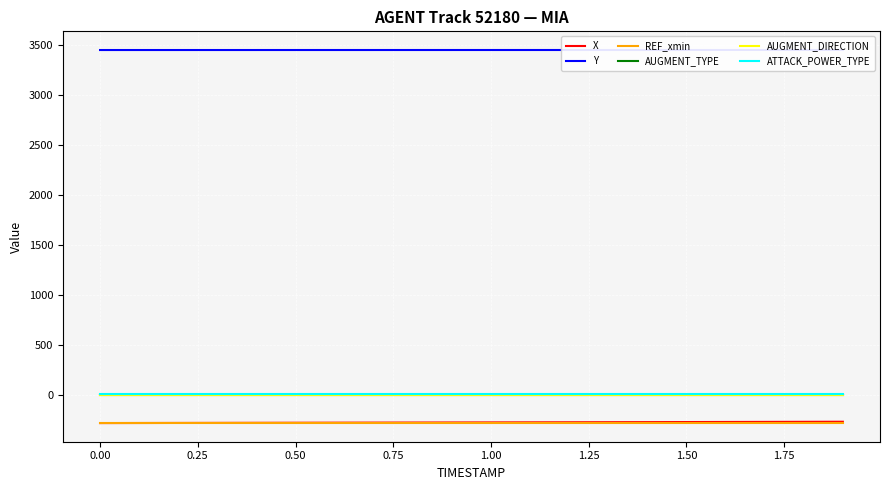

What is the lowest value of the REF_xmin series?

-284.0